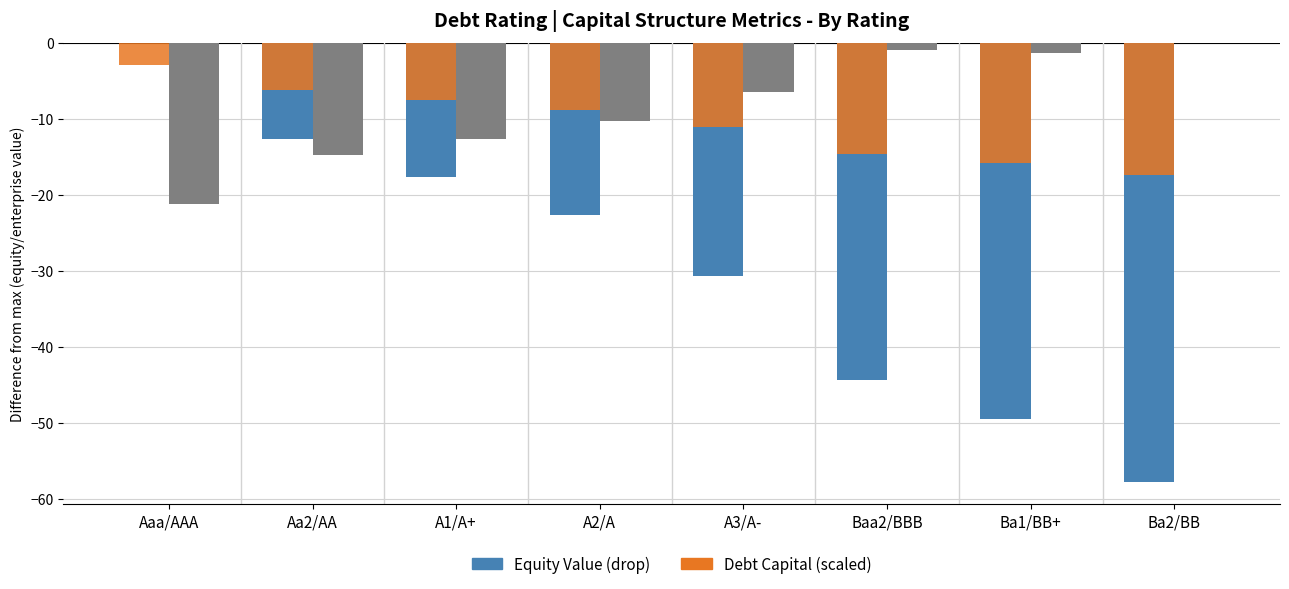

At which category is the sum across all series the highest?

Aaa/AAA